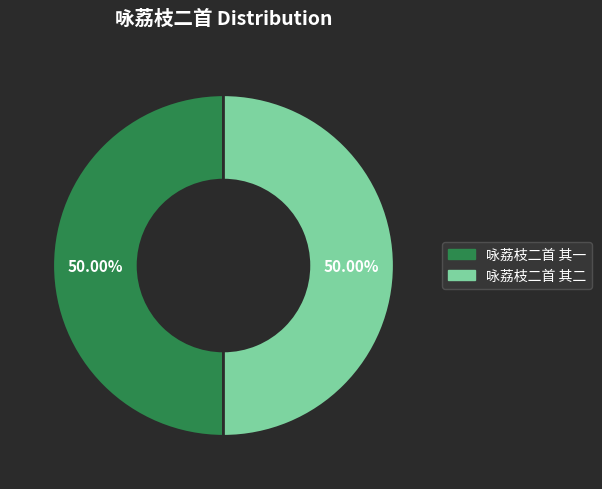

Count the number of slices in the pie.

2